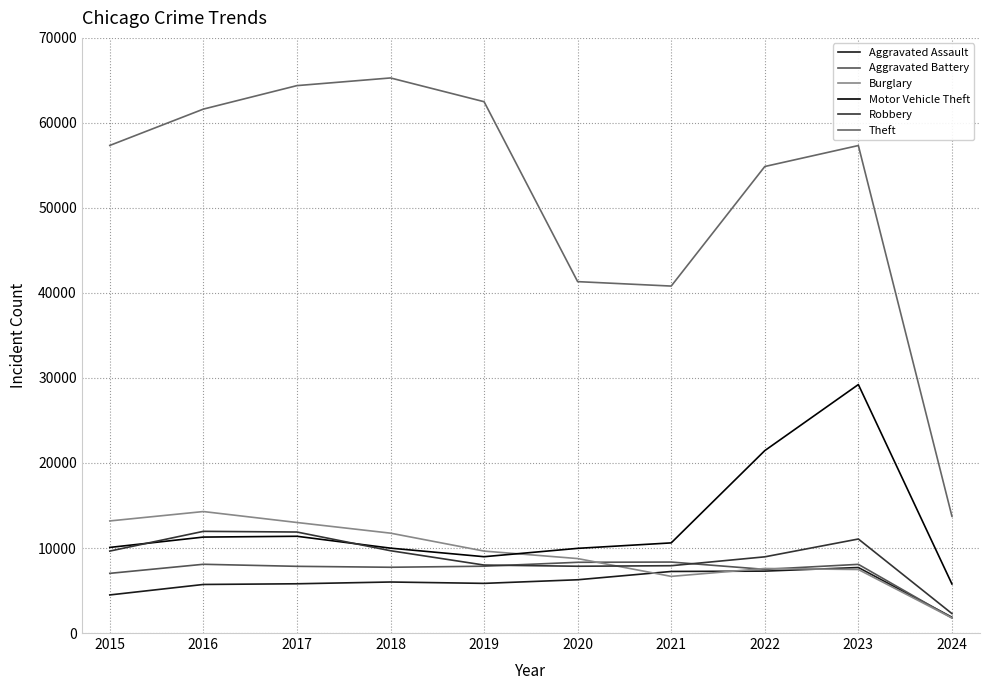

The Motor Vehicle Theft series shows 13192 at 2020. True or false?

False